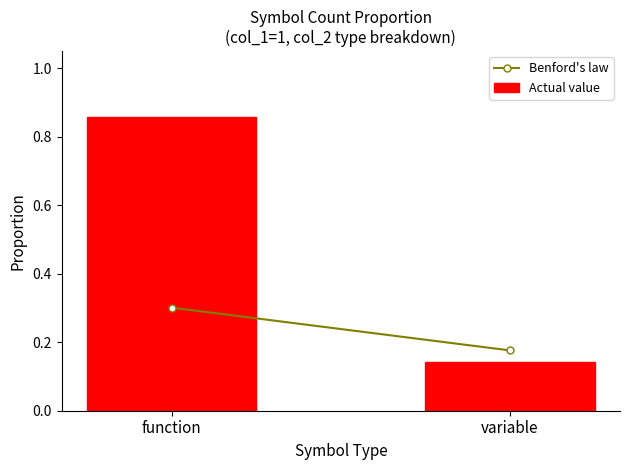

True or false: the data shows 0.2 at function.

False